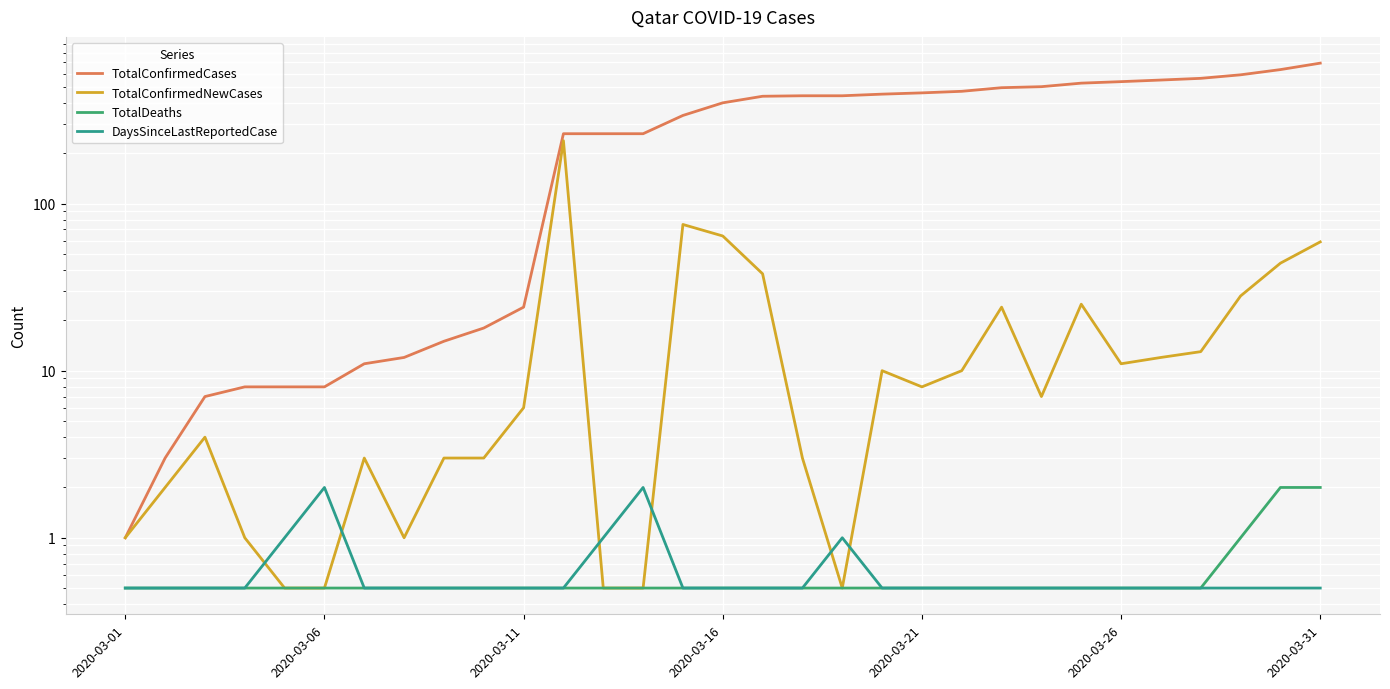

In TotalConfirmedNewCases, how many points are higher than both neighbors (excluding endpoints)?

7